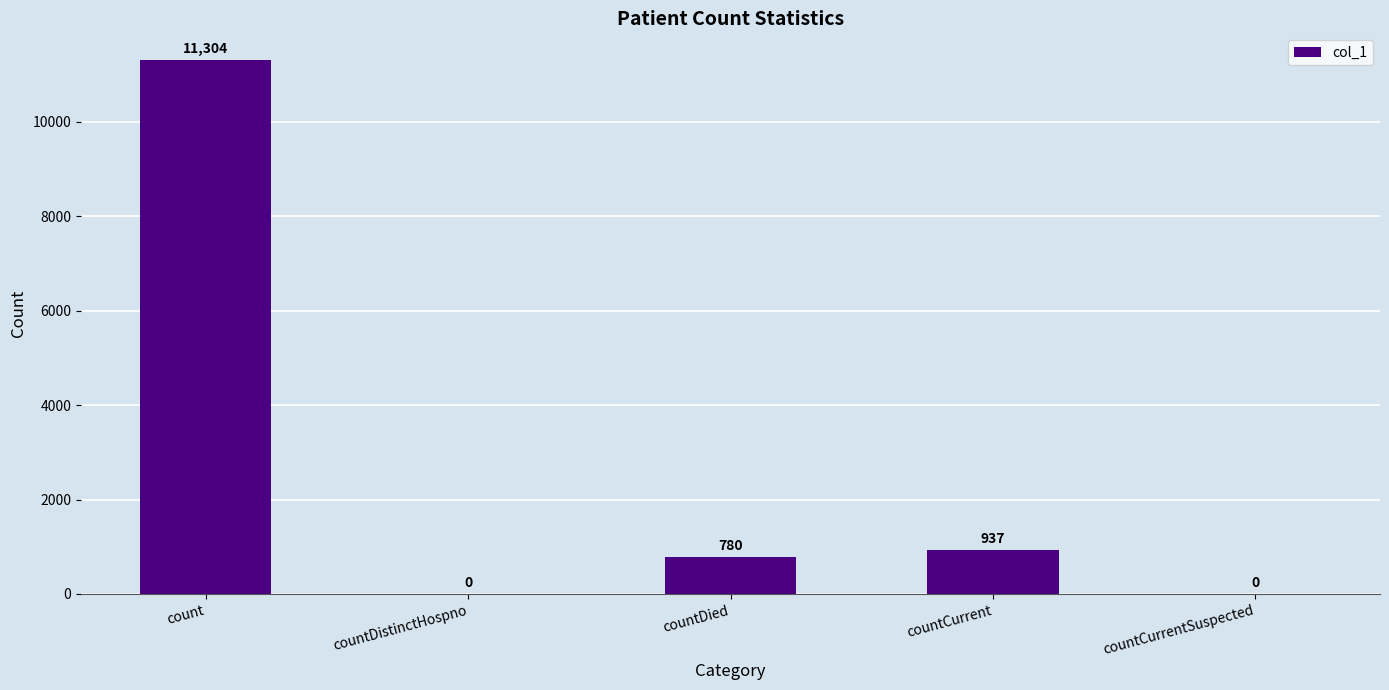

Are the bars horizontal?

No